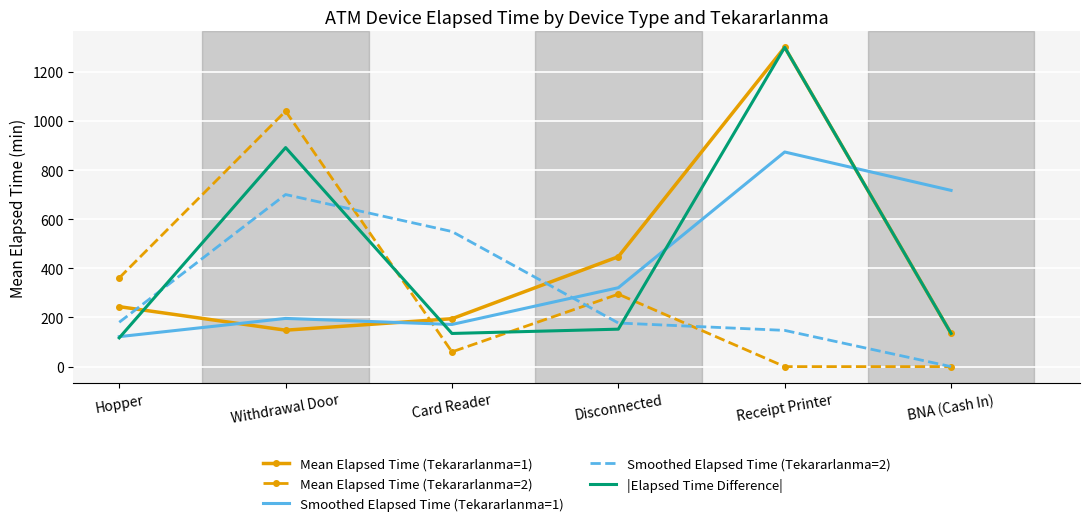

The Smoothed Elapsed Time (Tekararlanma=2) series shows -223.7 at BNA (Cash In). True or false?

False